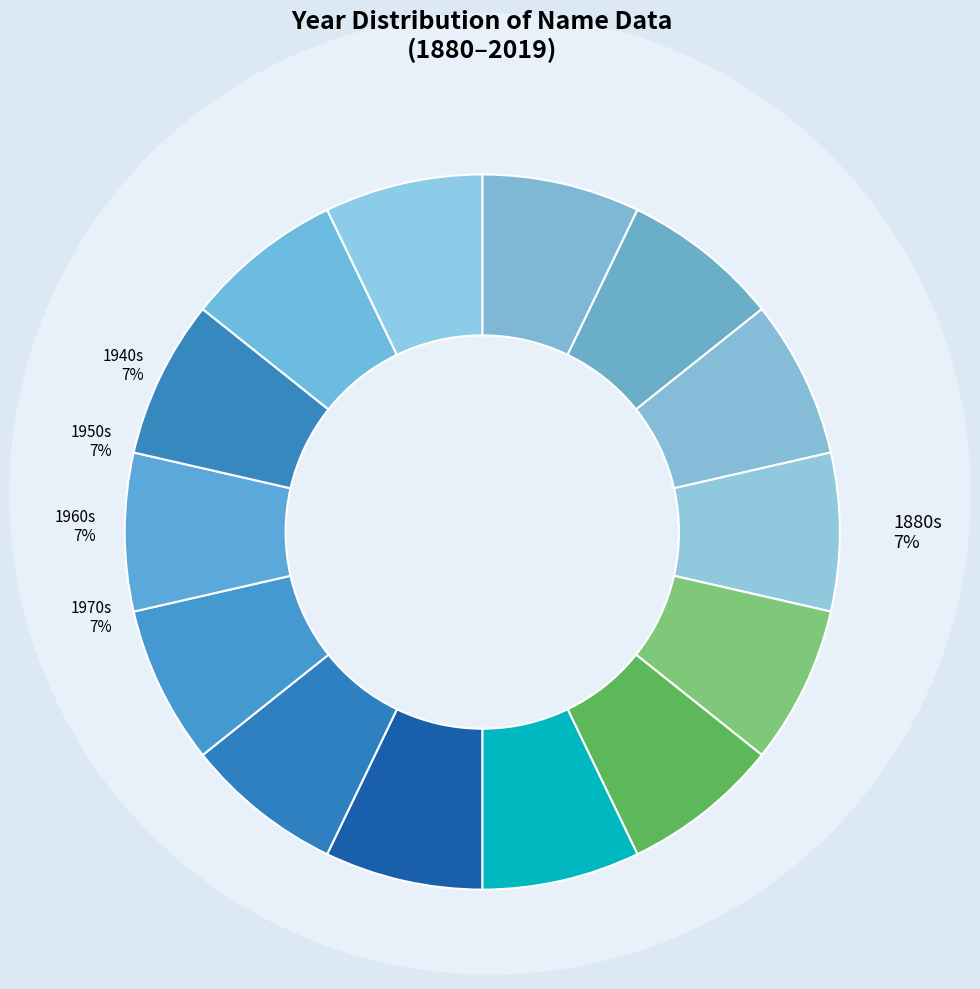

How many slices are in this pie chart?

14